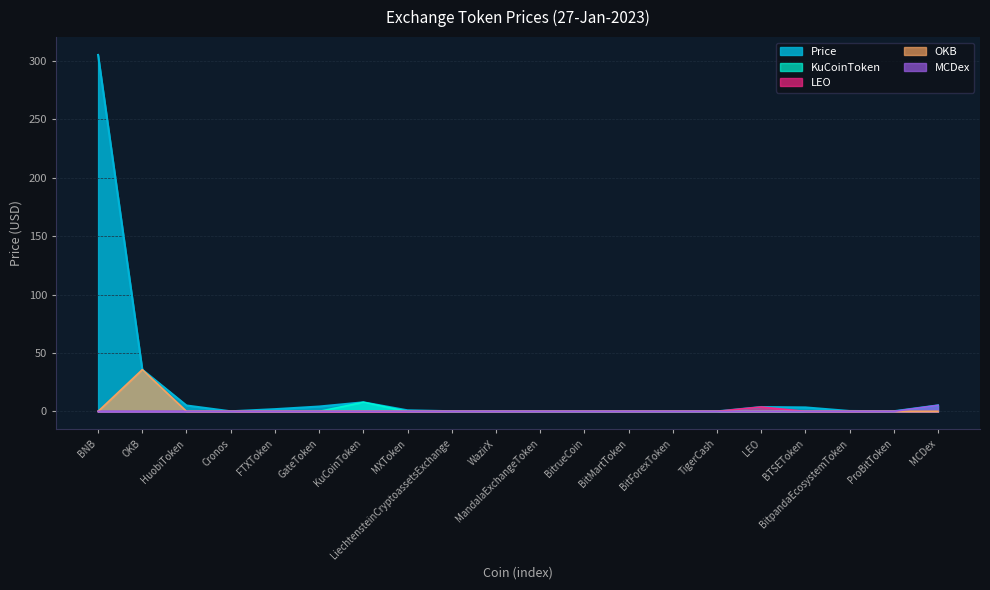

True or false: KuCoinToken has a value of -5.0 at BitpandaEcosystemToken.

False